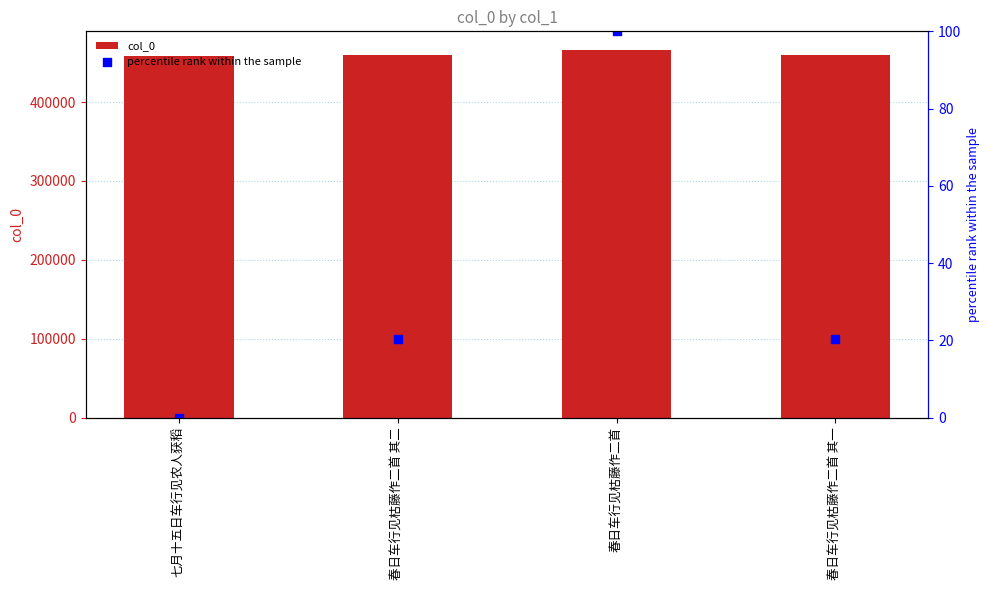

At which category is the sum across all series the highest?

春日车行见枯藤作二首